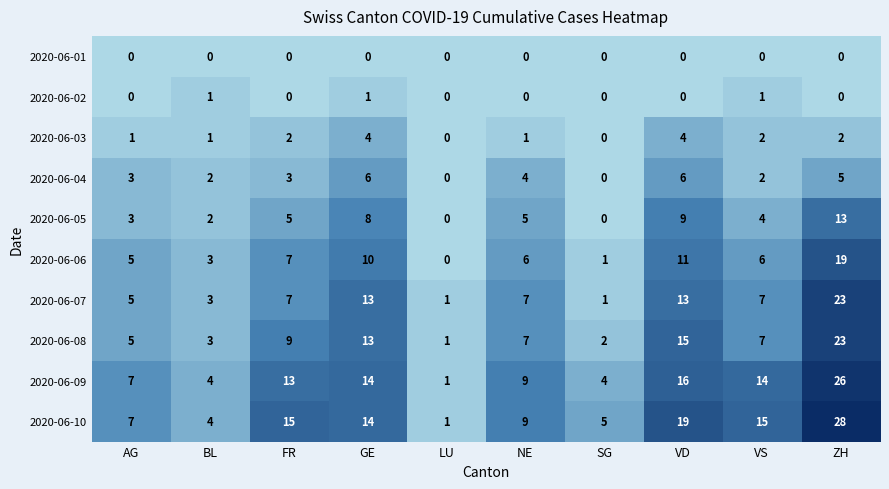

What is the greatest value displayed?

28